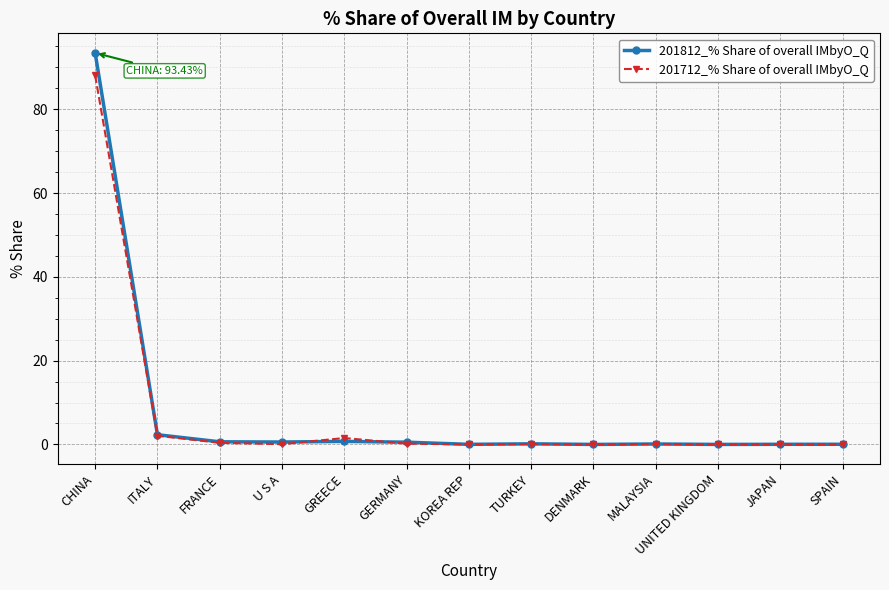

What is the value of the 201712_% Share of overall IMbyO_Q point at the 4th from the left?

0.1